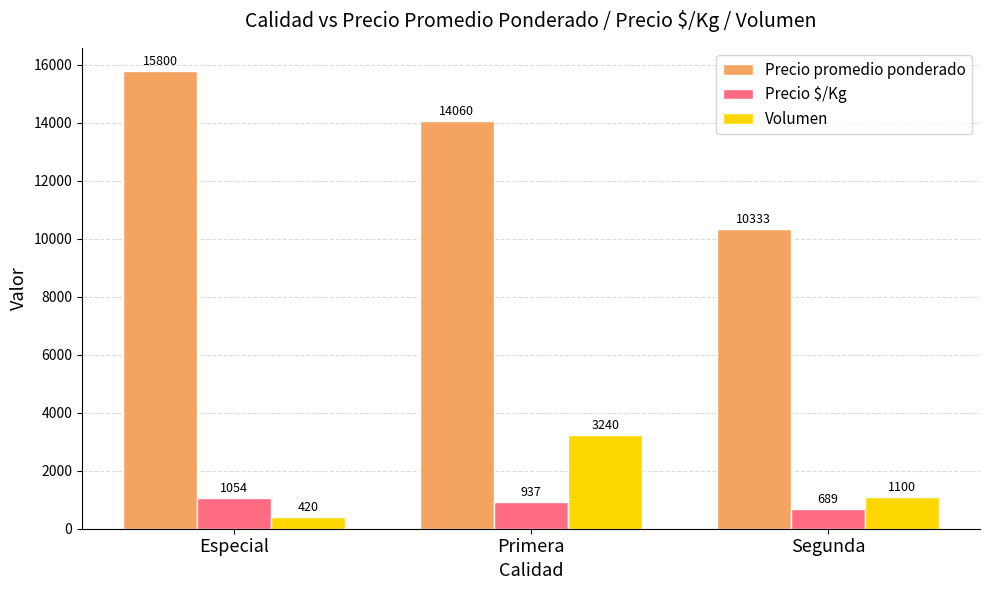

Reading left to right, extract all data points from this chart.

Precio promedio ponderado: 15800	14060	10333
Precio $/Kg: 1054	937	689
Volumen: 420	3240	1100